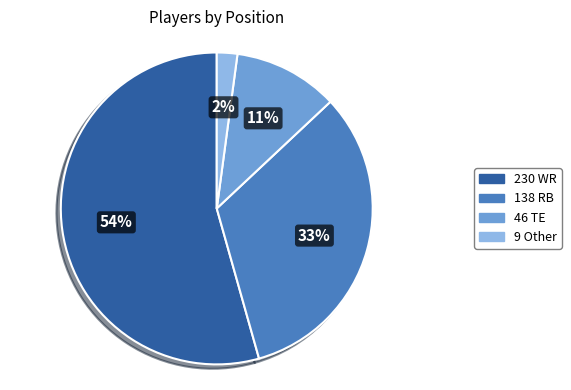

To the nearest percent, what is the average slice percentage?

25%